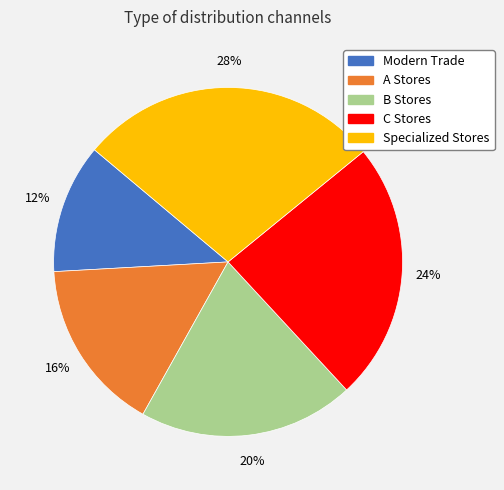

Between B Stores and Specialized Stores, which is larger?

Specialized Stores